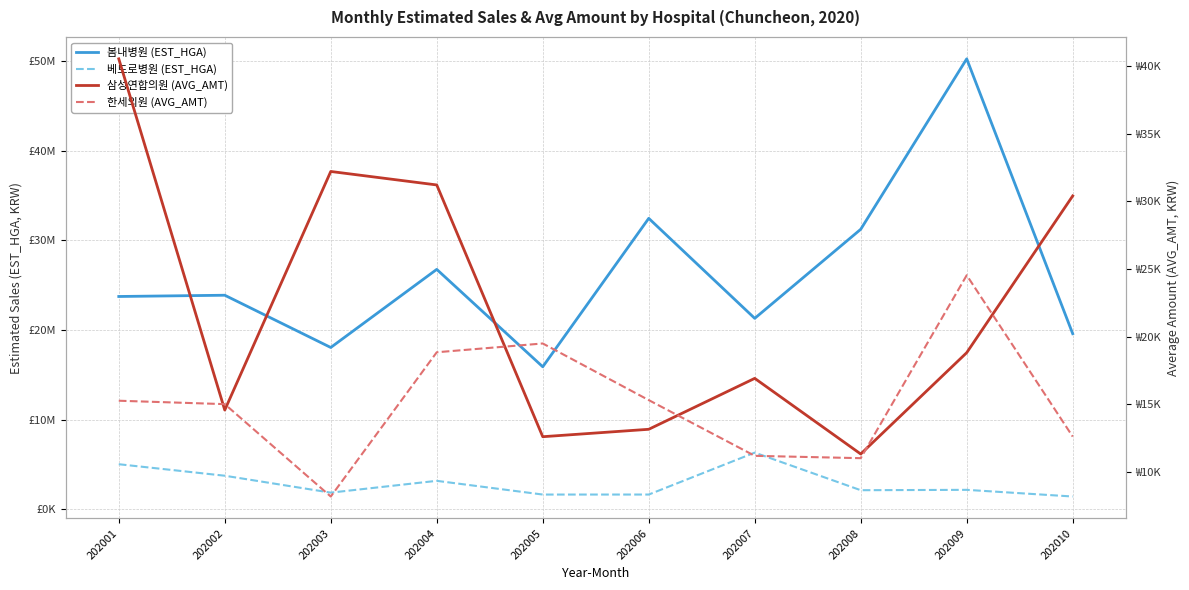

The value of 봄내병원 (EST_HGA) at 202001 is 23750683. True or false?

True